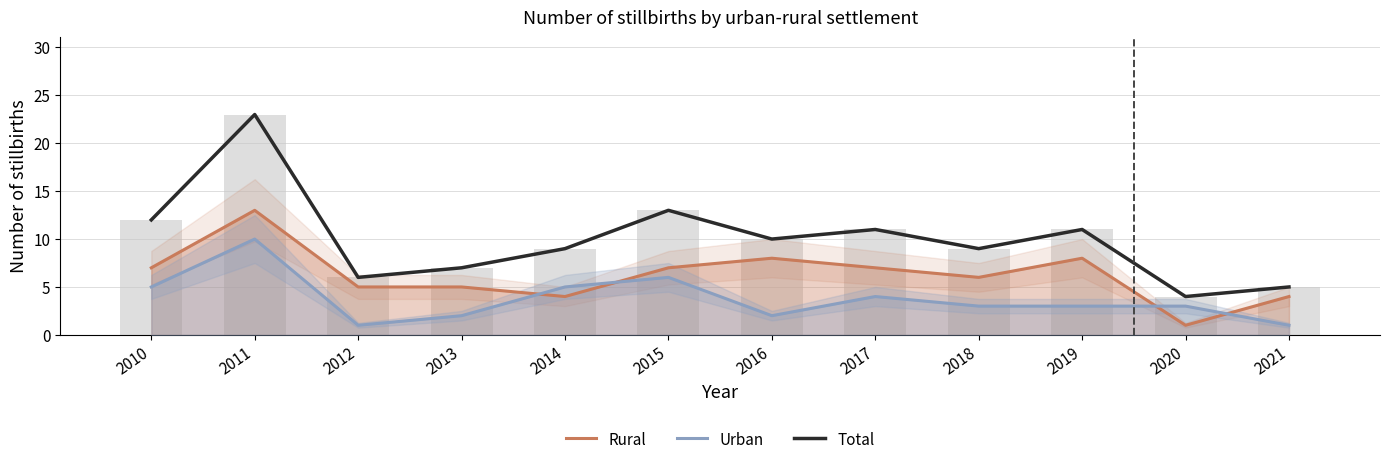

Read the Urban value at 2018.

3